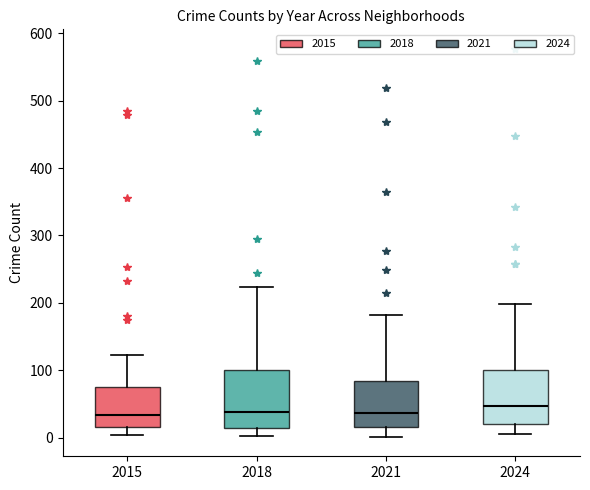

Reading left to right, transcribe this box plot: for each box, give where its median line is, the range the box spans, and where its two whiskers end, as read against the y-axis. The values are not printed on the chart, so give them approximately, as read against the axis.

2015: median 30, box 20 to 80, whiskers 0 to 120
2018: median 40, box 10 to 100, whiskers 0 to 220
2021: median 40, box 20 to 80, whiskers 0 to 180
2024: median 50, box 20 to 100, whiskers 10 to 200